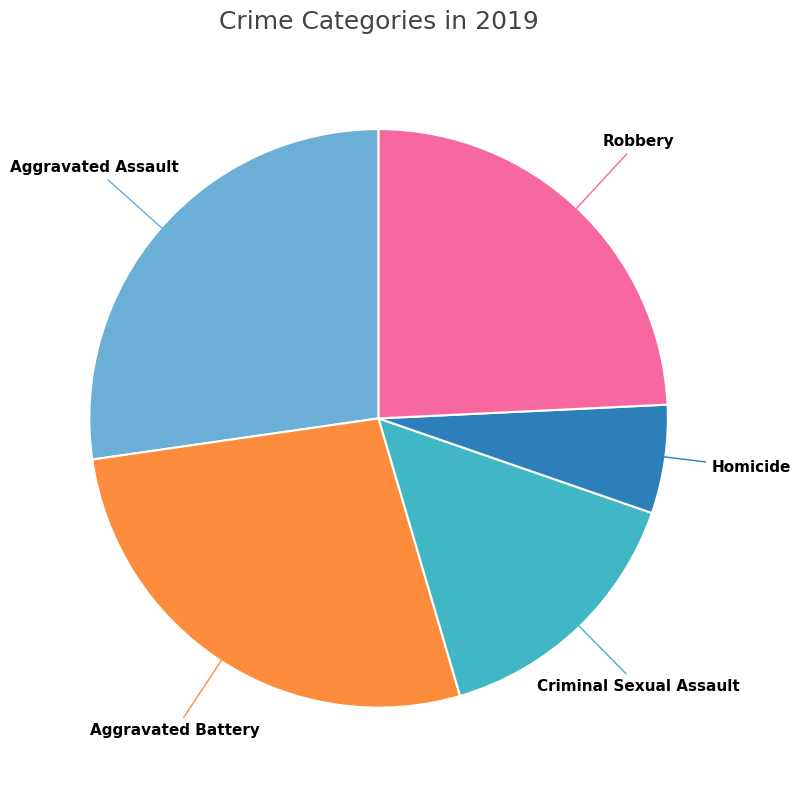

Is there a majority slice in this chart?

No